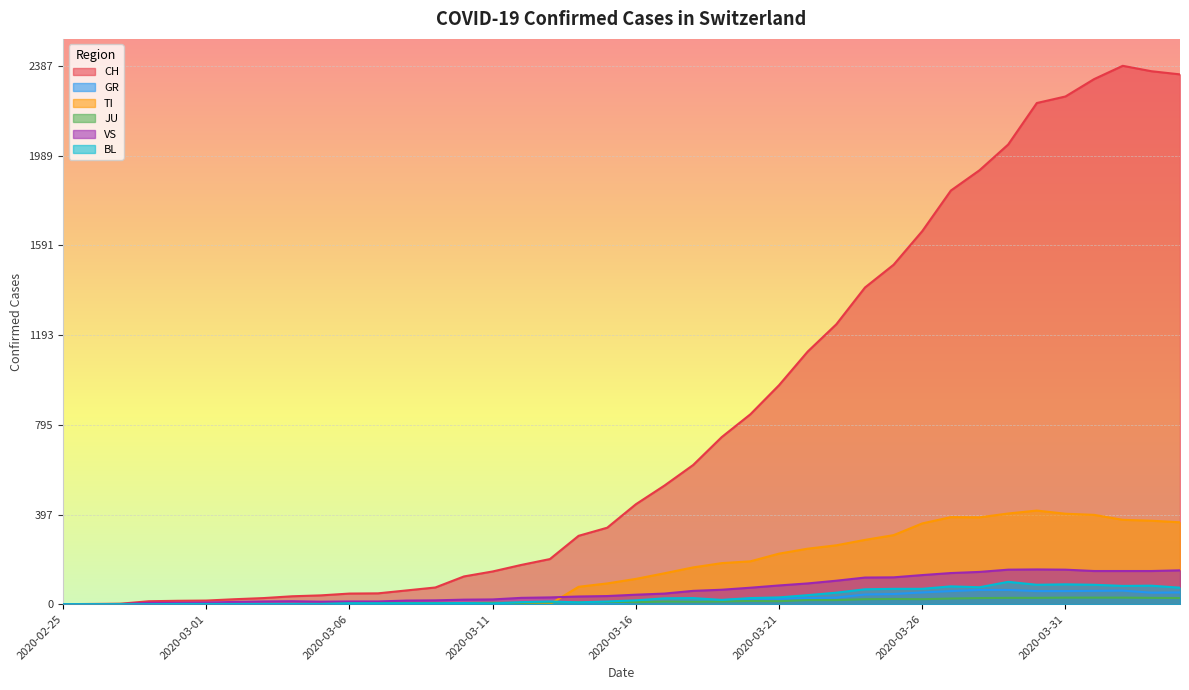

The value of BL at 2020-03-26 is 22. True or false?

False